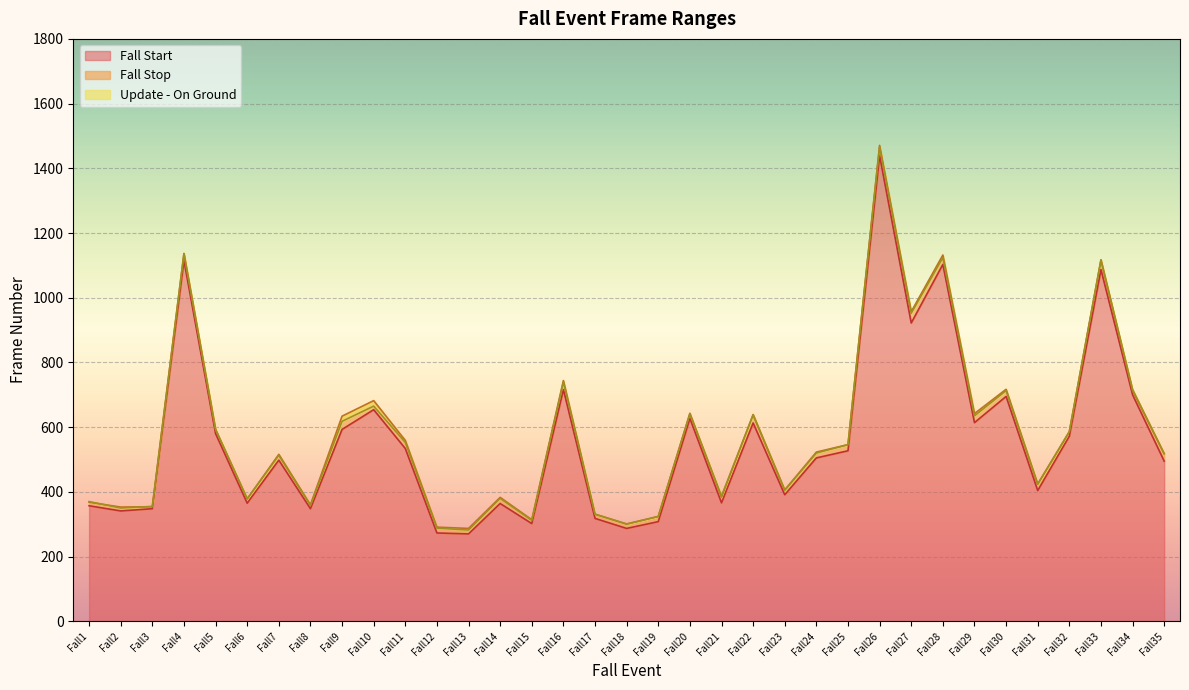

How many series are shown in this chart?

3